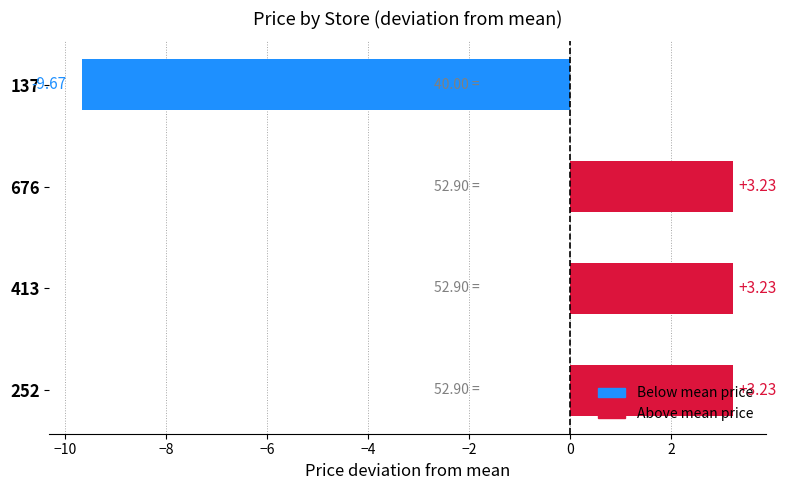

What is the sum of the values at 676 and 137?

-6.4